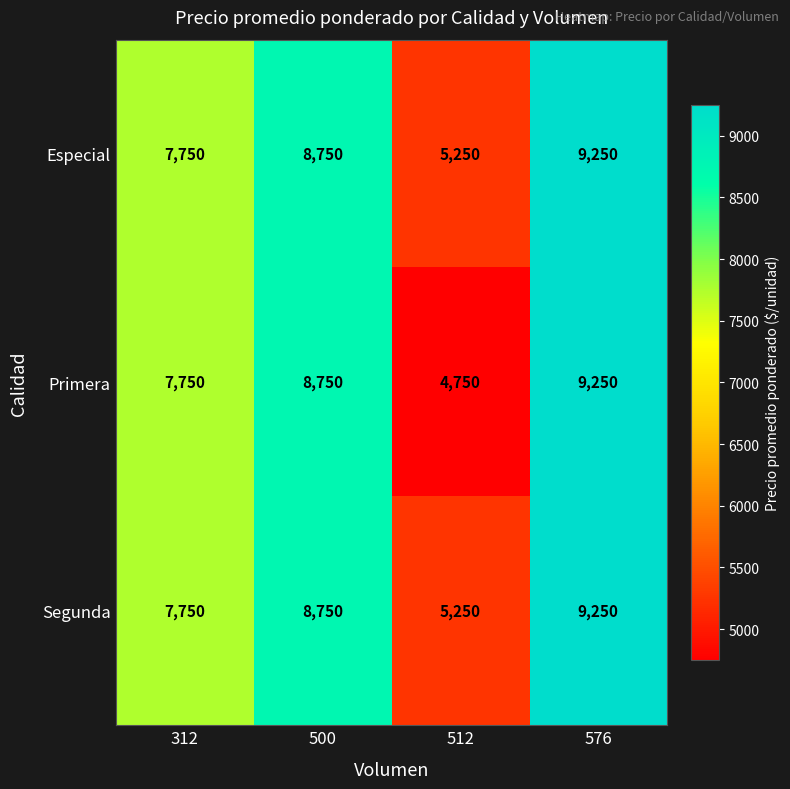

List the labels in order of Segunda value, largest first.

576, 500, 312, 512